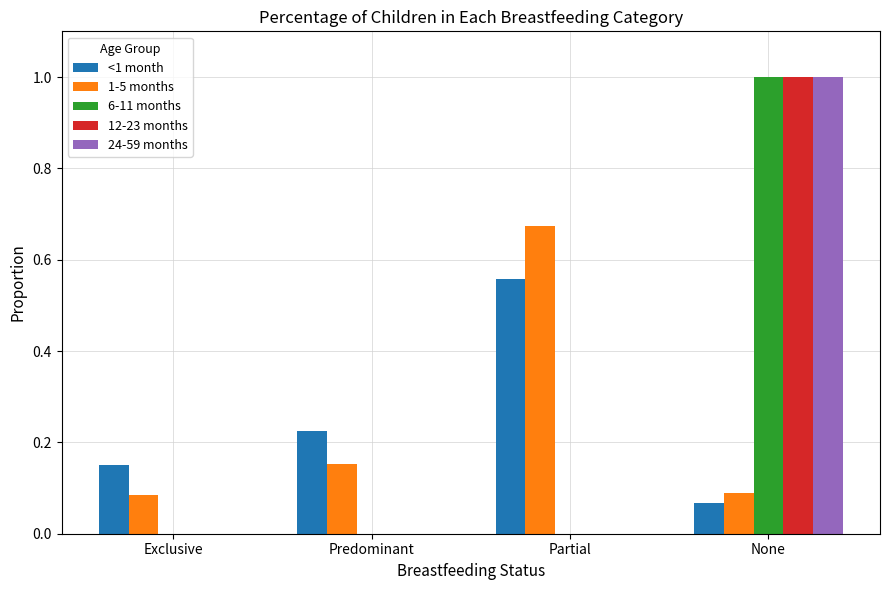

True or false: 1-5 months has a value of 0.9 at Partial.

False